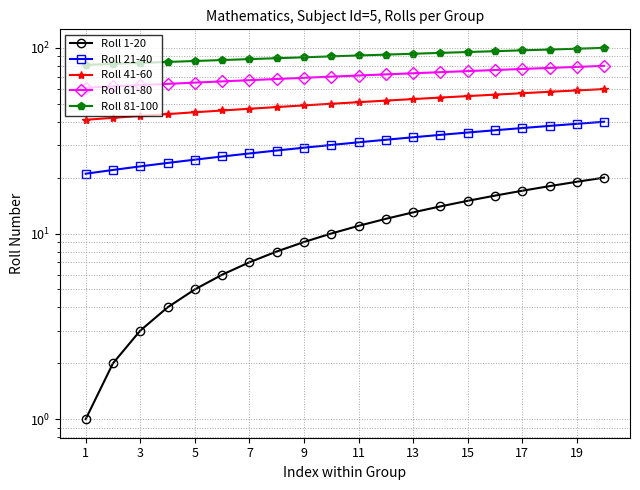

Which series changed the most between 7 and 12?

Roll 1-20